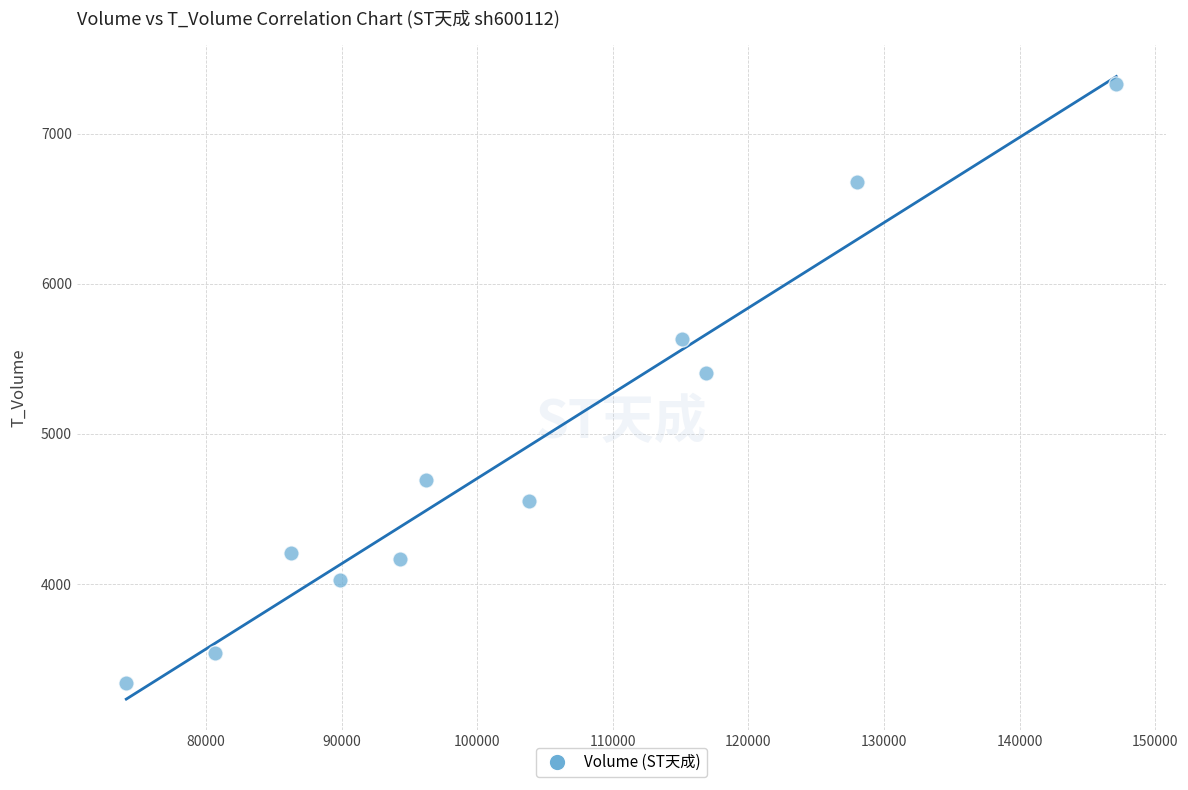

What Y value in the scatter plot is closest to 5336?

5408